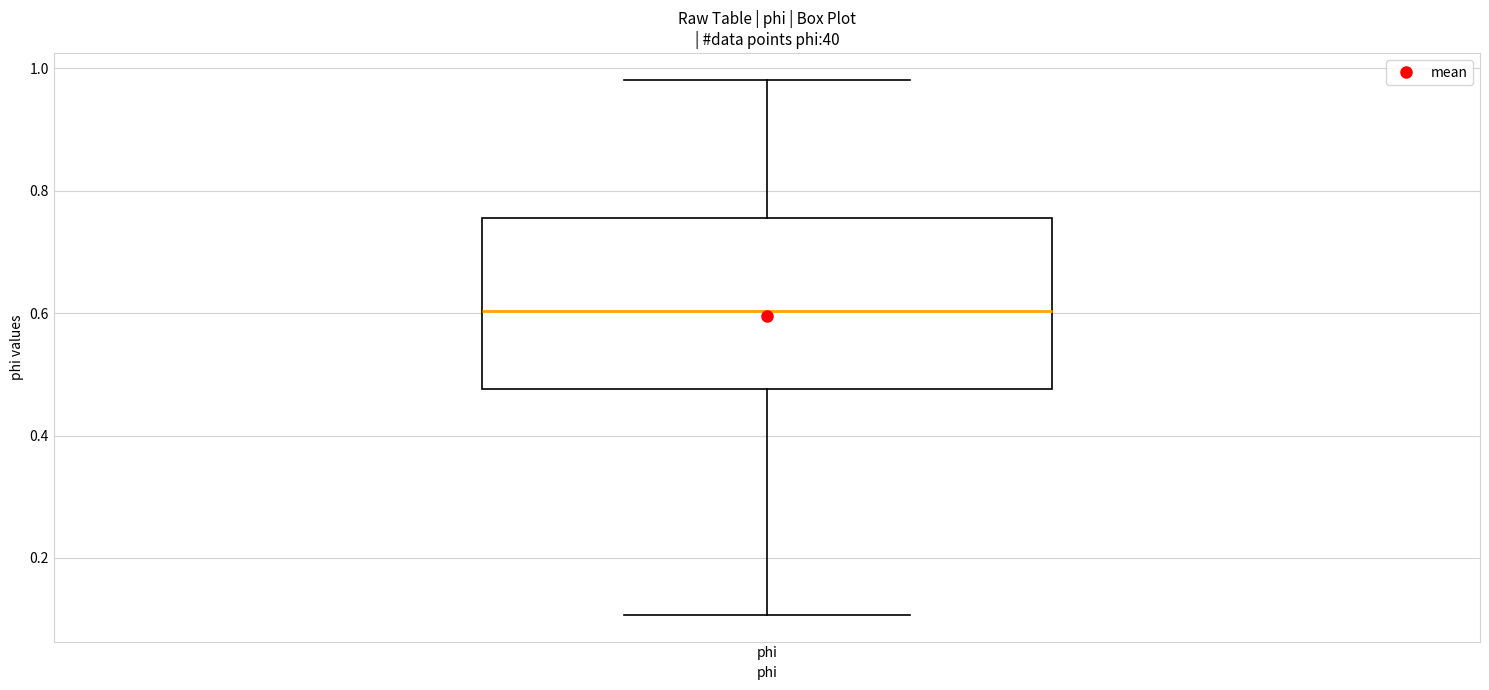

Read this box plot against the y-axis: the position of the median line, the range covered by the box, and the ends of both whiskers. The values are not printed on the chart, so give them approximately, as read against the axis.

median 0.60, box 0.48 to 0.76, whiskers 0.10 to 0.98